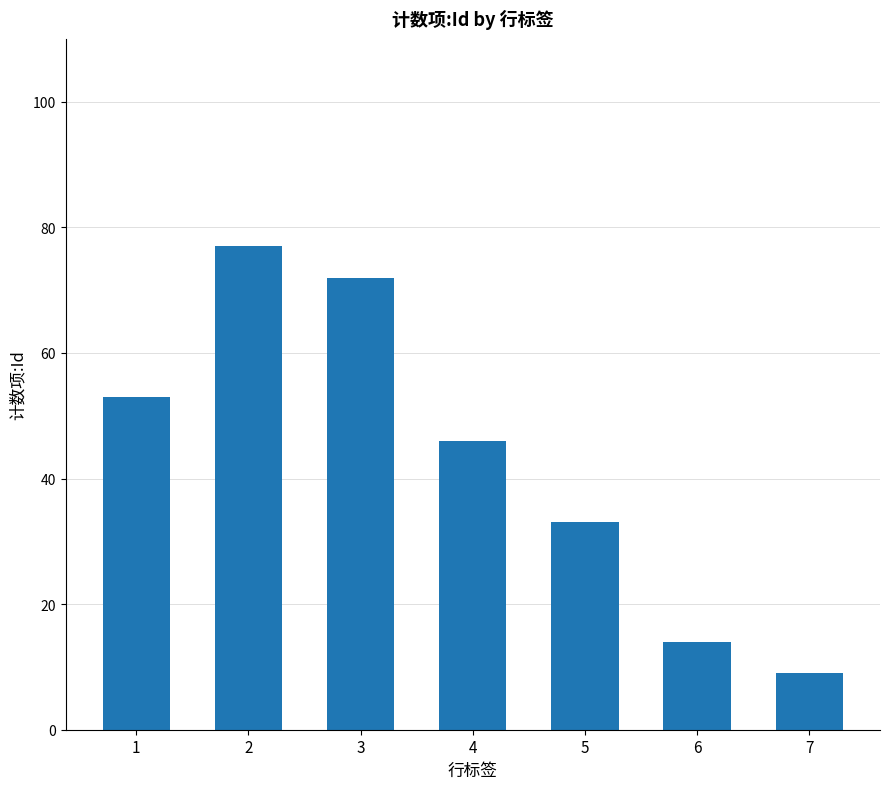

Is it true that the value at 7 is 2?

False